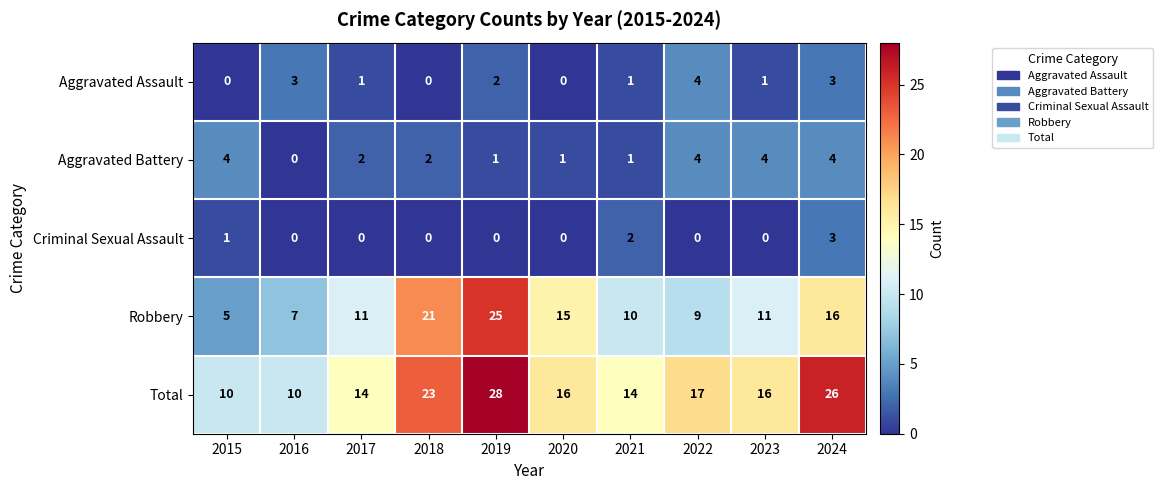

Rank the series at 2017 from highest to lowest value.

Total, Robbery, Aggravated Battery, Aggravated Assault, Criminal Sexual Assault